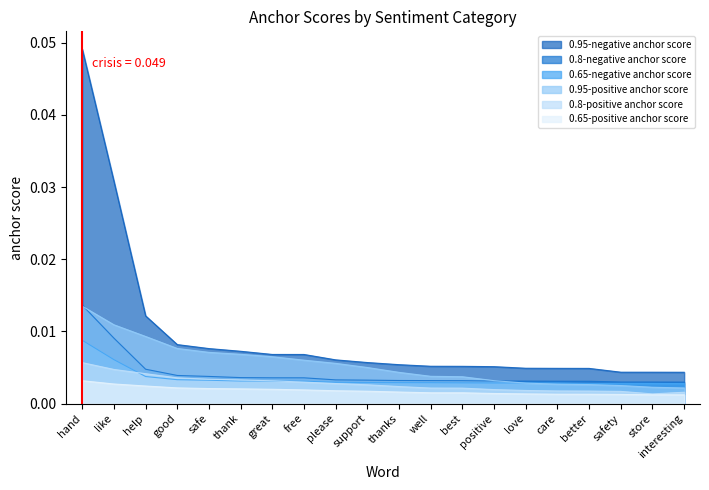

Is the value of 0.65-negative anchor score at good greater than the value of 0.8-positive anchor score at please?

Yes